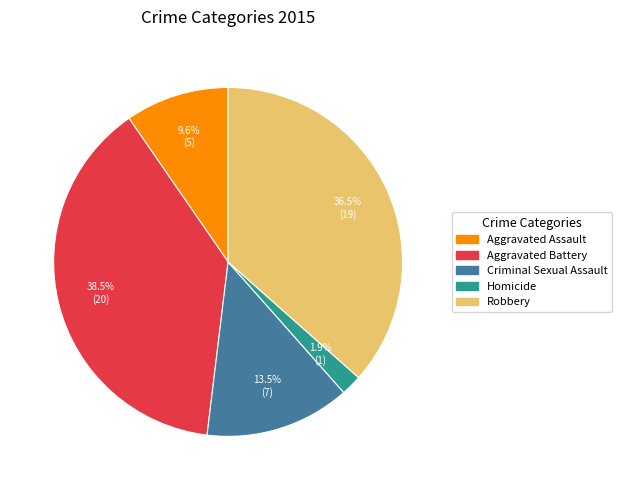

What percentage do Aggravated Assault and Homicide together represent?

11.5%